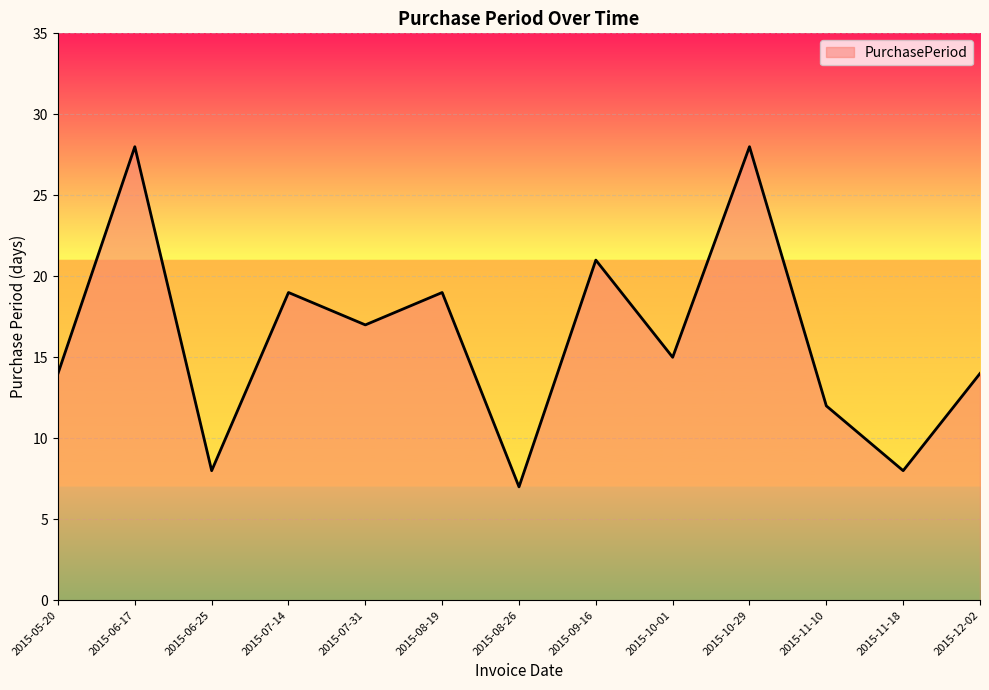

Does the chart display data point markers on the line(s)?

No